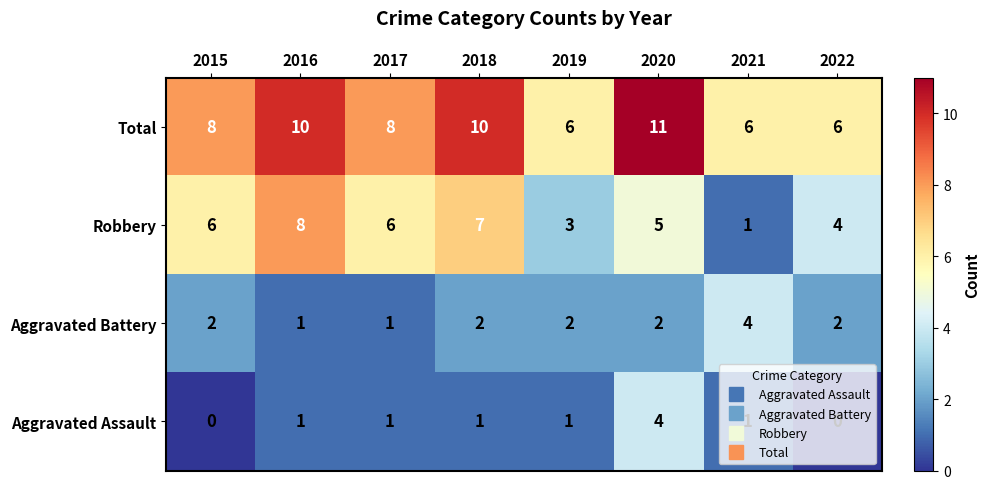

What is the difference between the maximum and minimum values in the Aggravated Assault series?

4